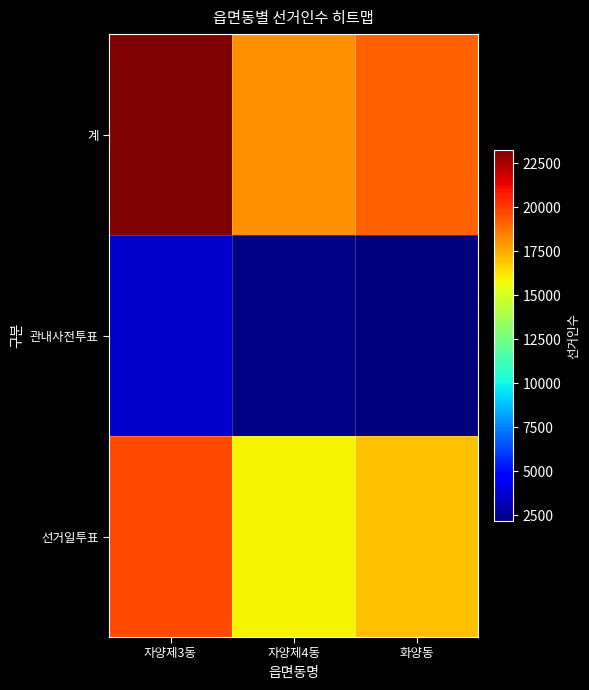

Rank the series at 자양제3동 from lowest to highest value.

관내사전투표, 선거일투표, 계